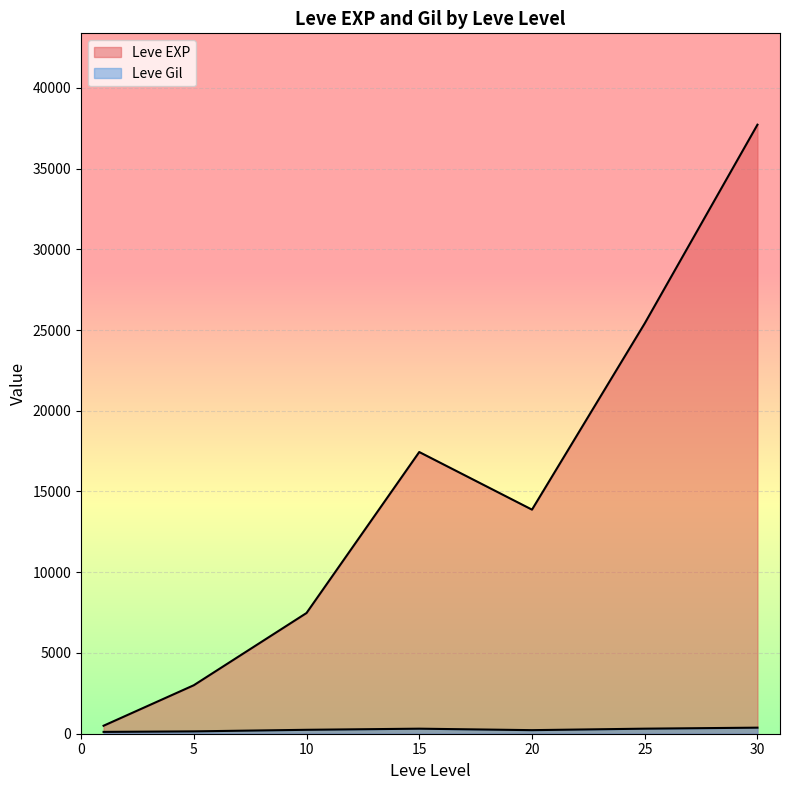

At which category is the sum across all series the highest?

30